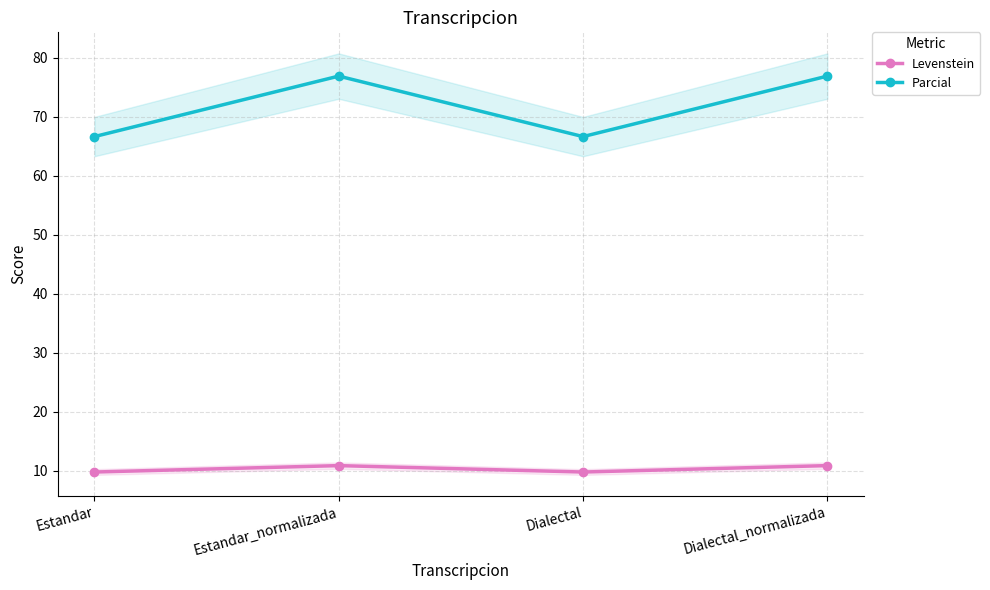

At how many categories does at least one series exceed 62?

4